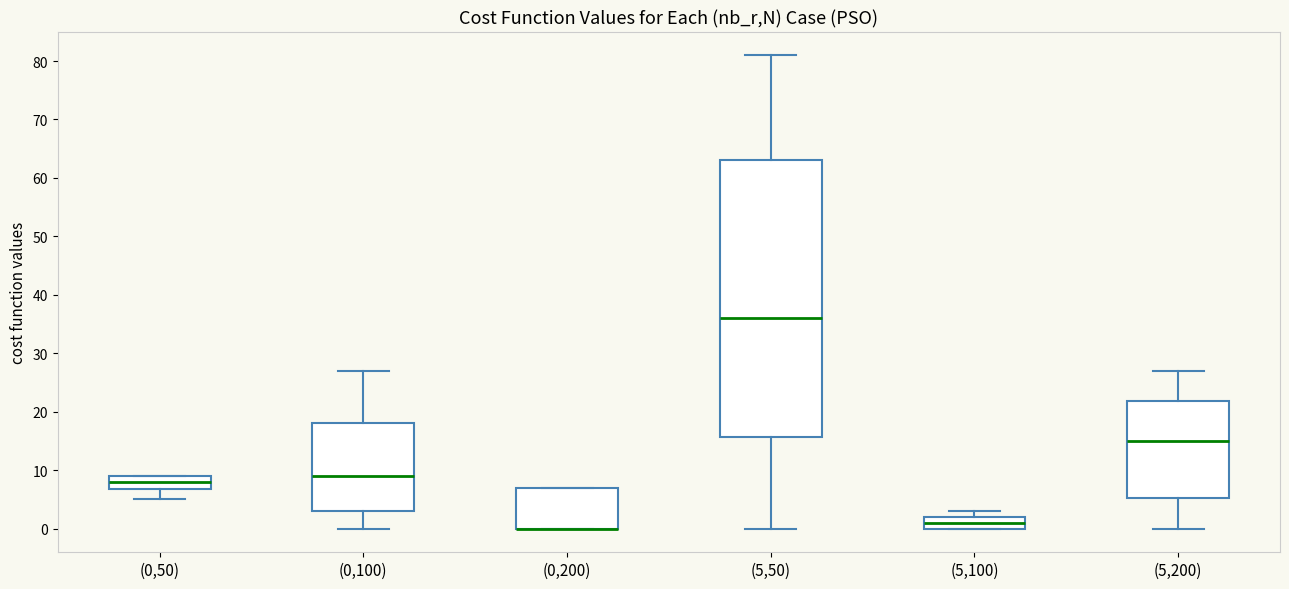

Reading left to right, read every box against the y-axis: the position of its median line, the range the box covers, and the ends of its whiskers. The values are not printed on the chart, so give them approximately, as read against the axis.

(0,50): median 8, box 7 to 9, whiskers 5 to 9
(0,100): median 9, box 3 to 18, whiskers 0 to 27
(0,200): median 0 (drawn on the box's lower edge), box 0 to 7, whiskers 0 to 7
(5,50): median 36, box 16 to 63, whiskers 0 to 81
(5,100): median 1, box 0 to 2, whiskers 0 to 3
(5,200): median 15, box 5 to 22, whiskers 0 to 27